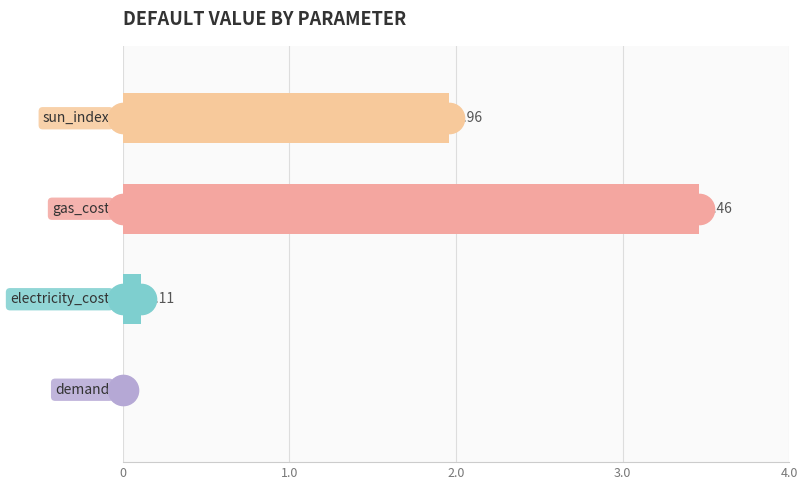

What is the sum of all values?

5.5